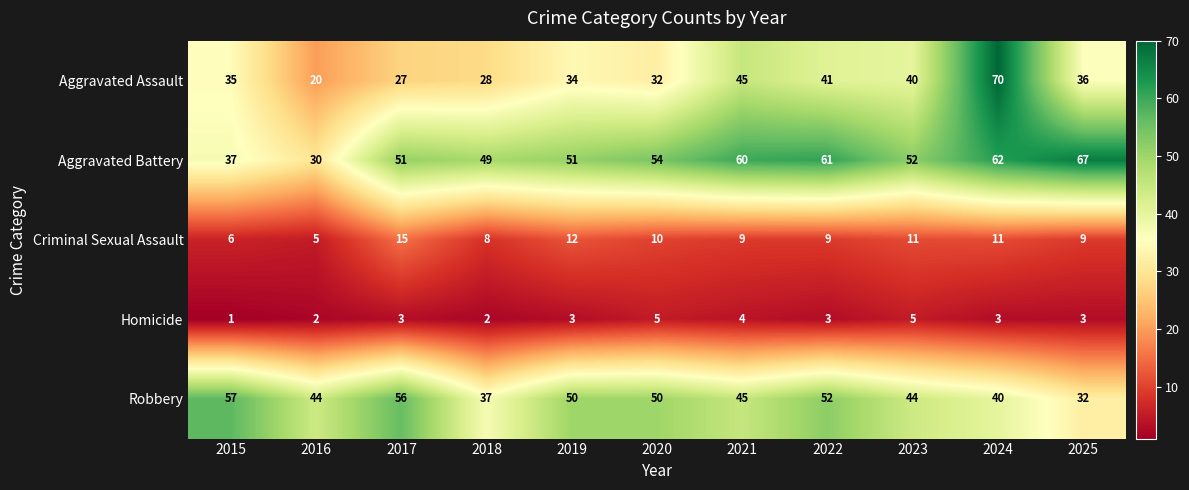

The Aggravated Assault series shows 22 at 2021. True or false?

False